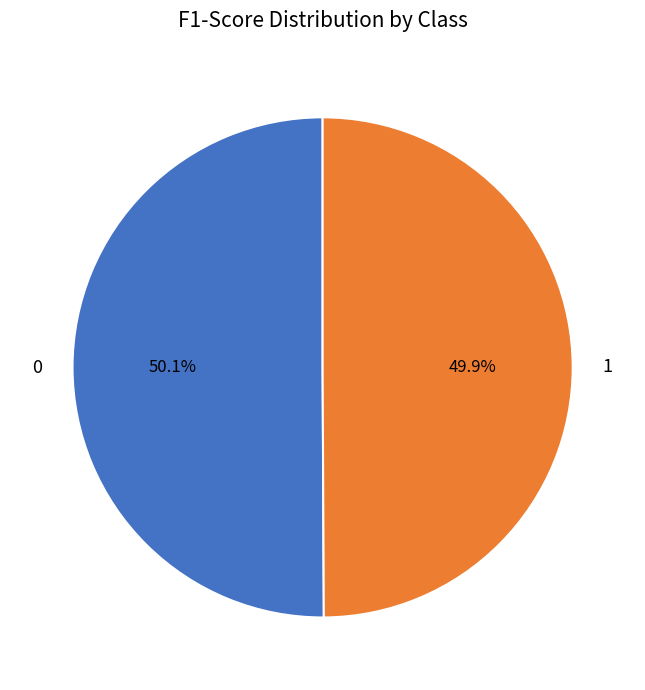

Is there any slice that represents more than half of the pie?

Yes